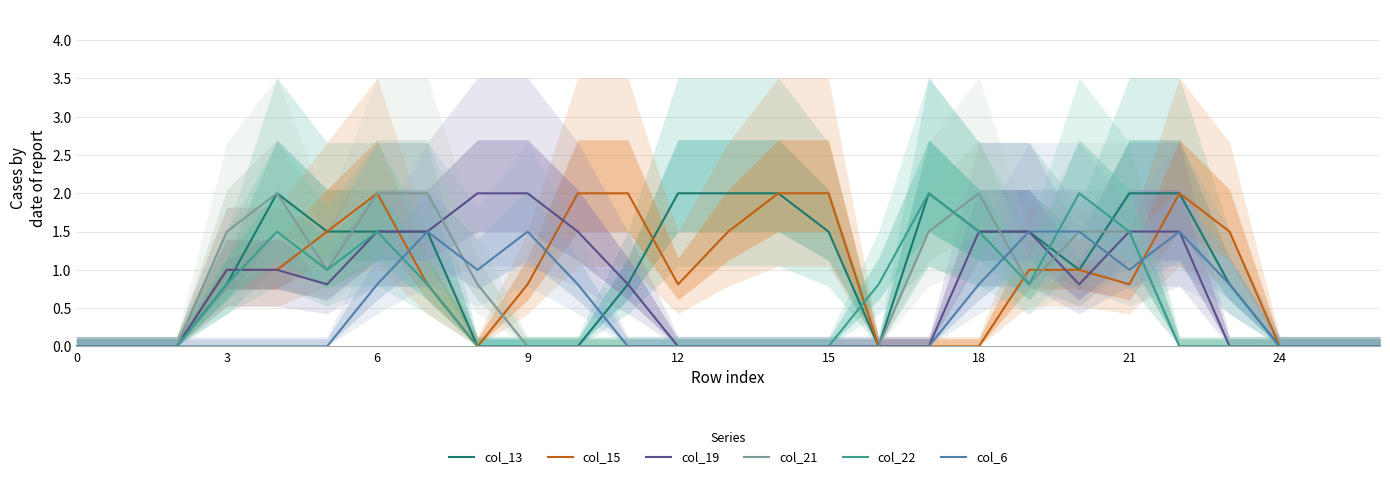

The col_22 series shows 1.3 at 0. True or false?

False